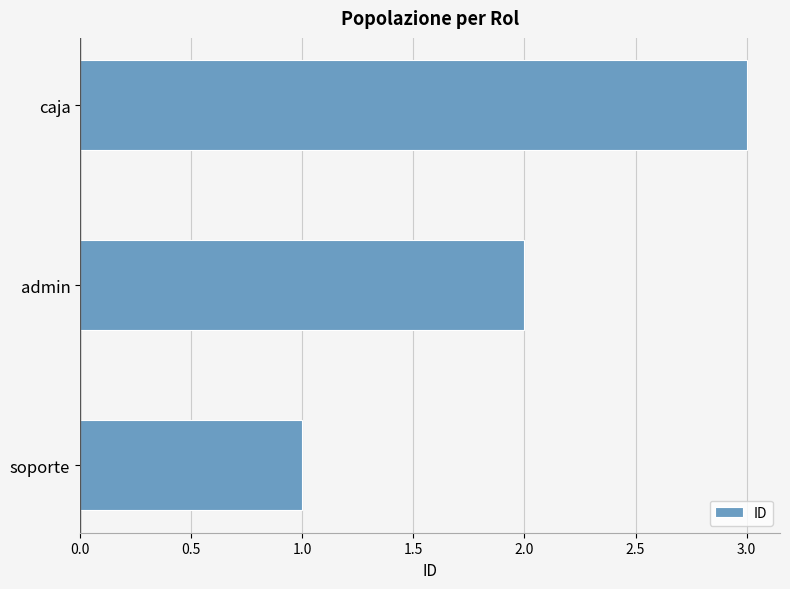

What is the sum of the values at soporte and admin?

3